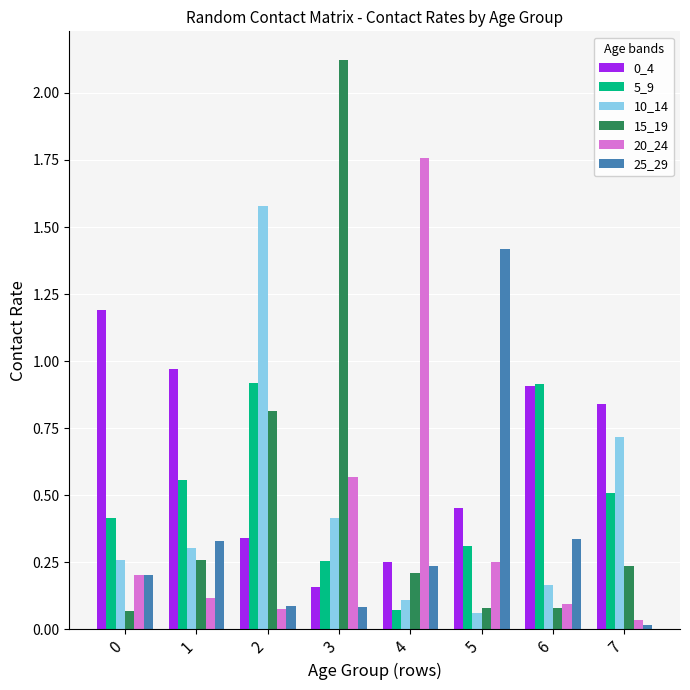

What is the highest value of the 25_29 series?

1.4